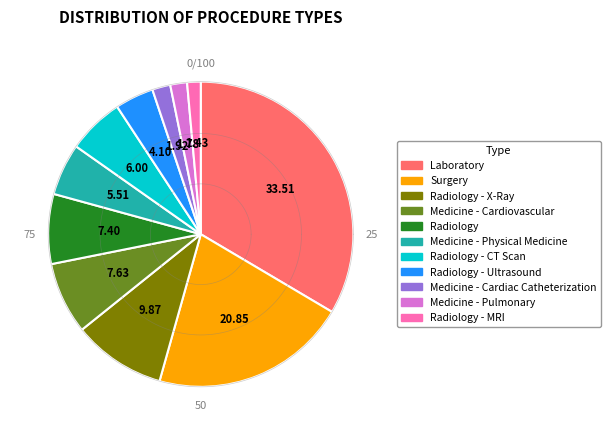

To the nearest percent, what is the average slice percentage?

9%